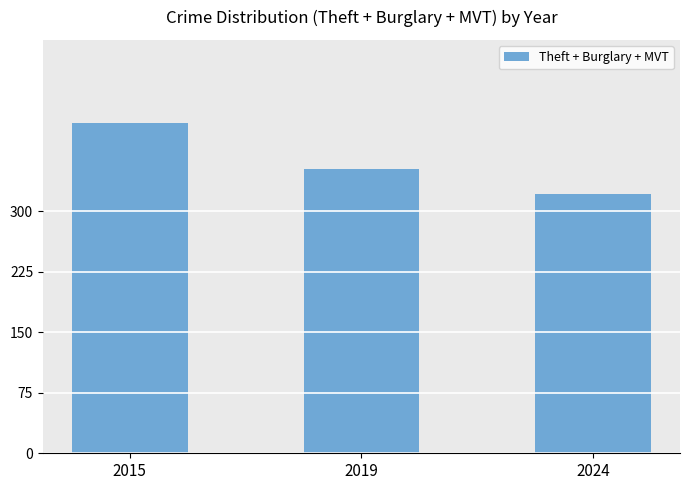

What is the value of the 1st bar from the left?

410